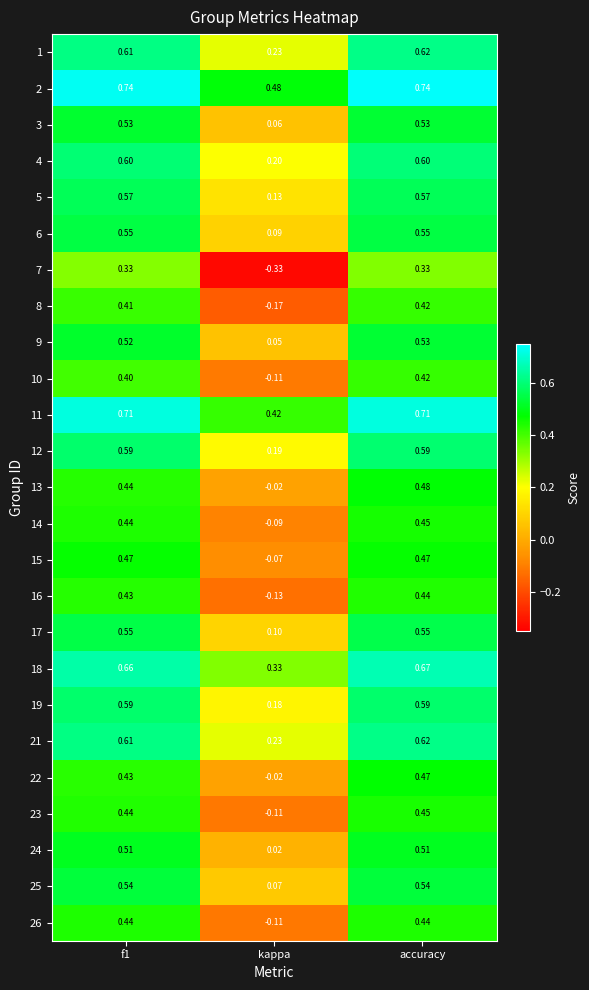

At which label does 14 reach its minimum?

kappa